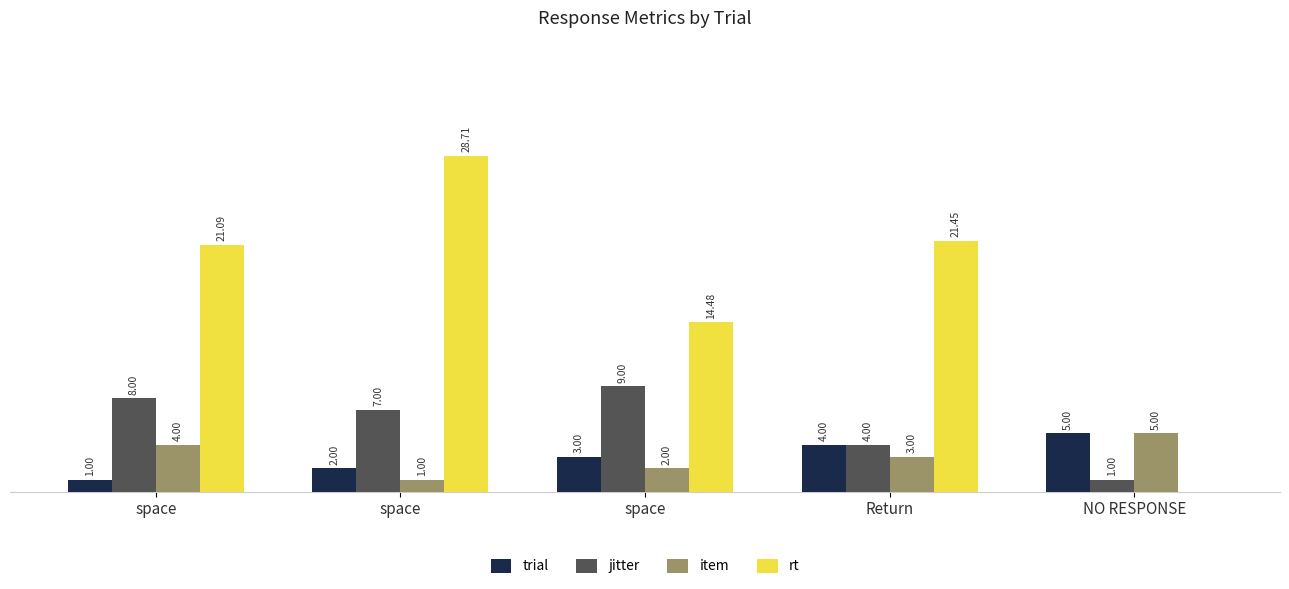

What is the label of the 5th bar from the left?

NO RESPONSE